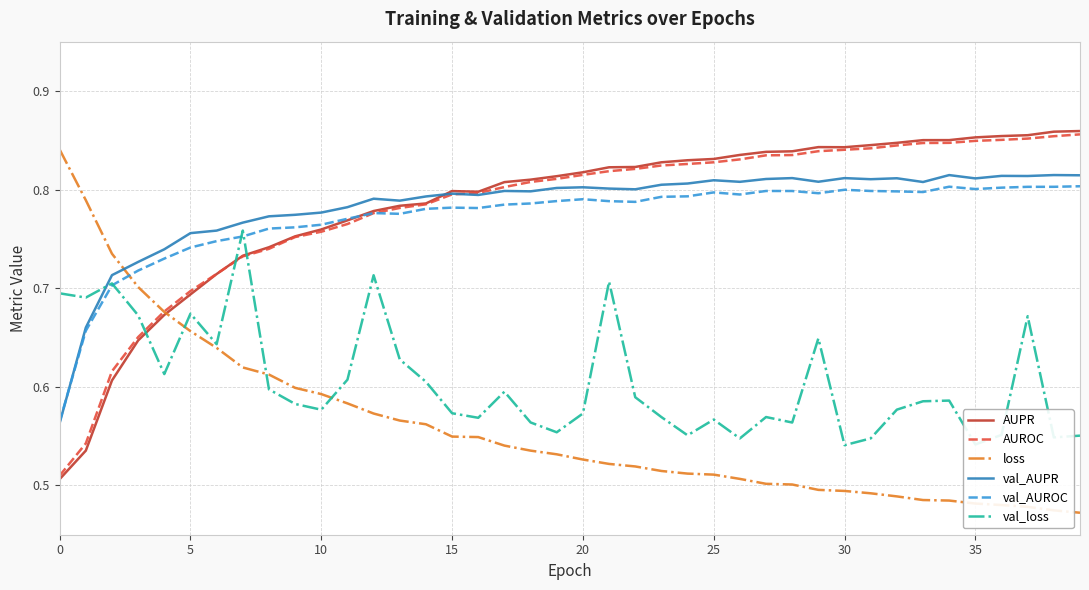

What is the value of the val_loss point at the 39th from the left?

0.5